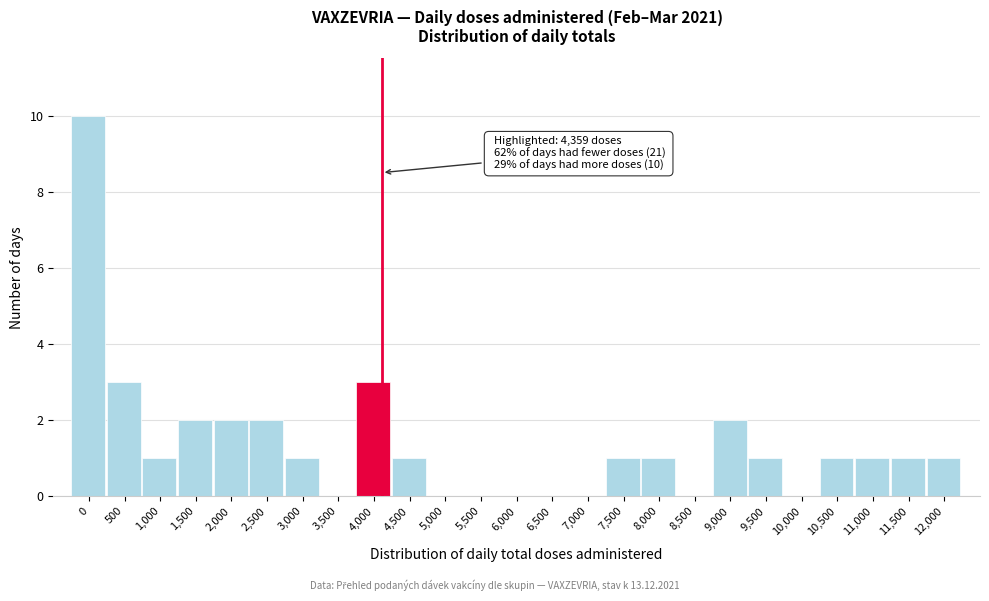

Reading left to right, what are all the values shown in this chart?

0=10	500=3	1,000=1	1,500=2	2,000=2	2,500=2	3,000=1	3,500=0	4,000=3	4,500=1	5,000=0	5,500=0	6,000=0	6,500=0	7,000=0	7,500=1	8,000=1	8,500=0	9,000=2	9,500=1	10,000=0	10,500=1	11,000=1	11,500=1	12,000=1